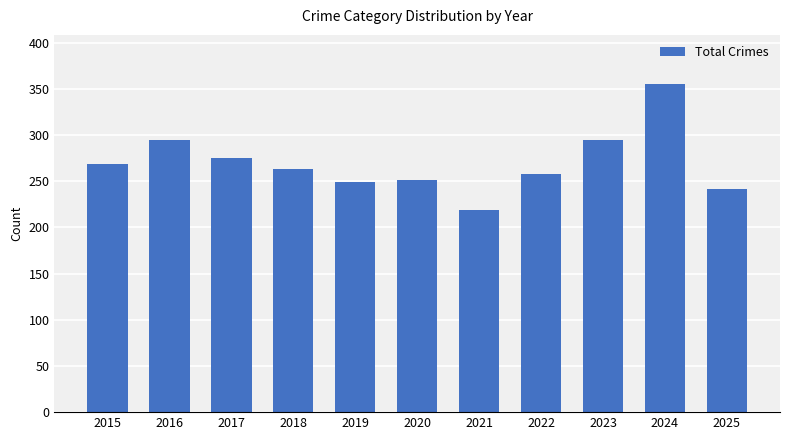

How many categories are shown in the chart?

11